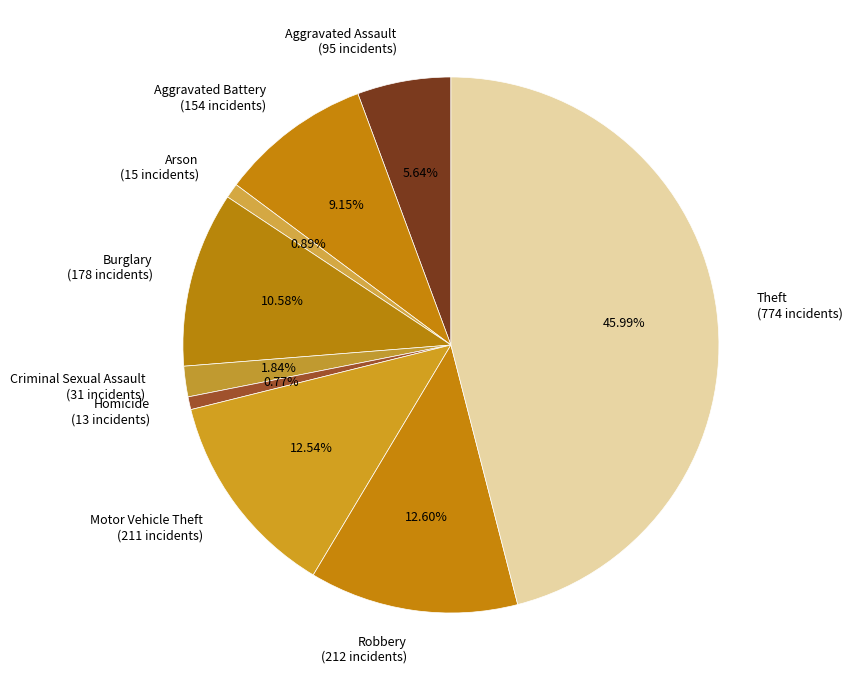

Is Aggravated Battery (154 incidents) the majority of the pie?

No